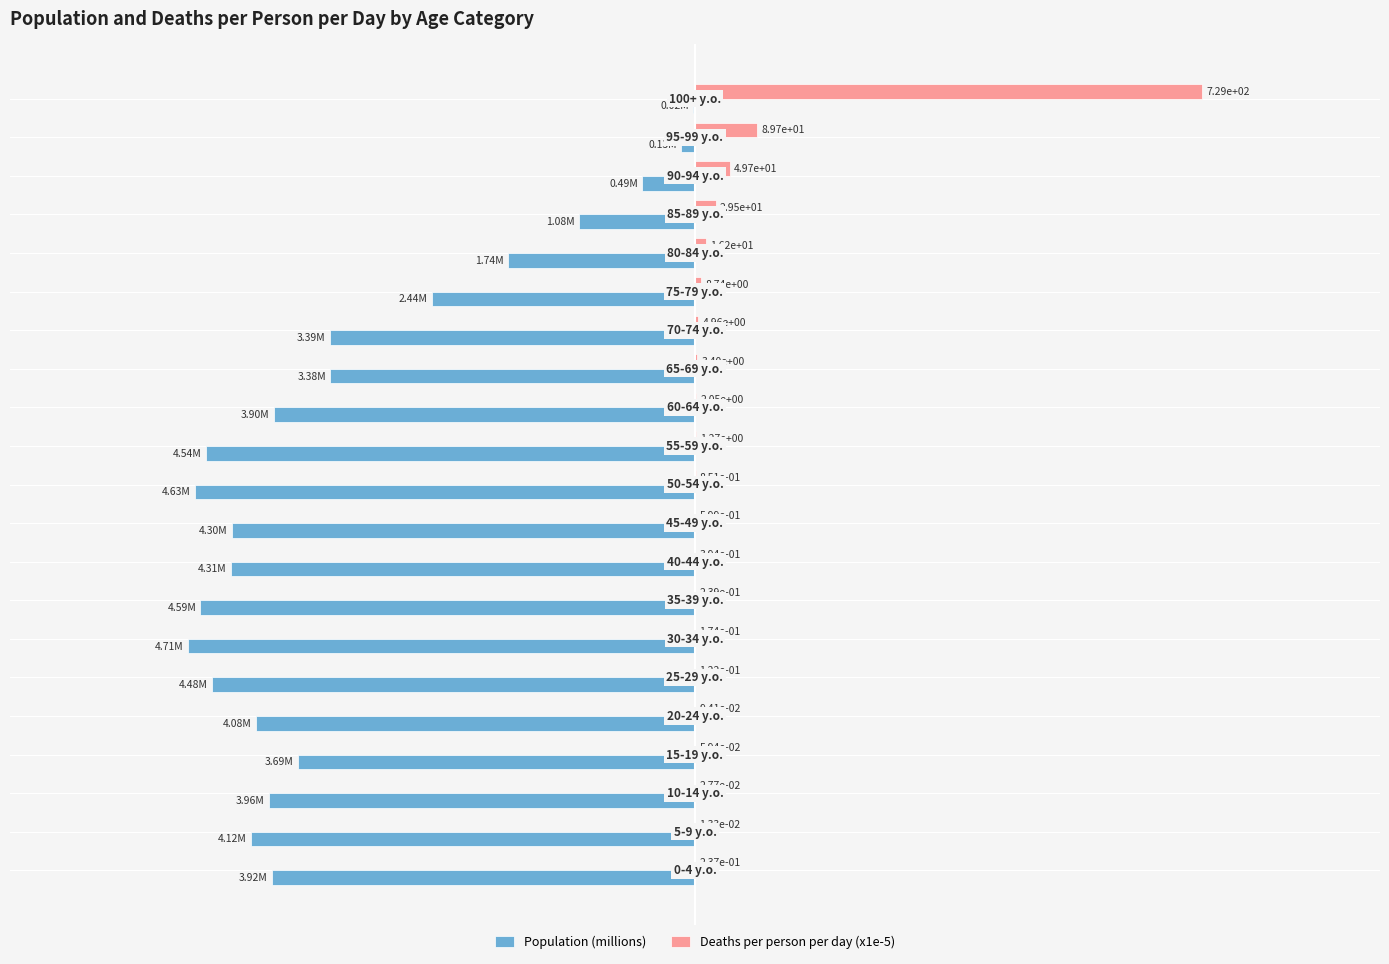

Which series has the largest total across all categories?

Deaths per person per day (x1e-5)